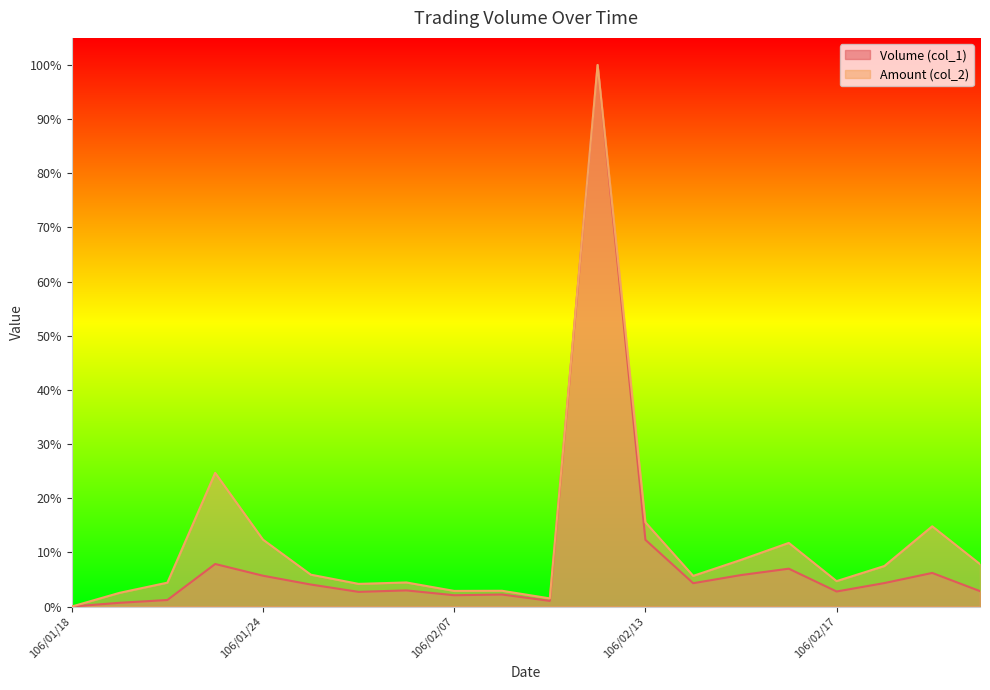

True or false: Amount (col_2) and Volume (col_1) cross at least once.

False